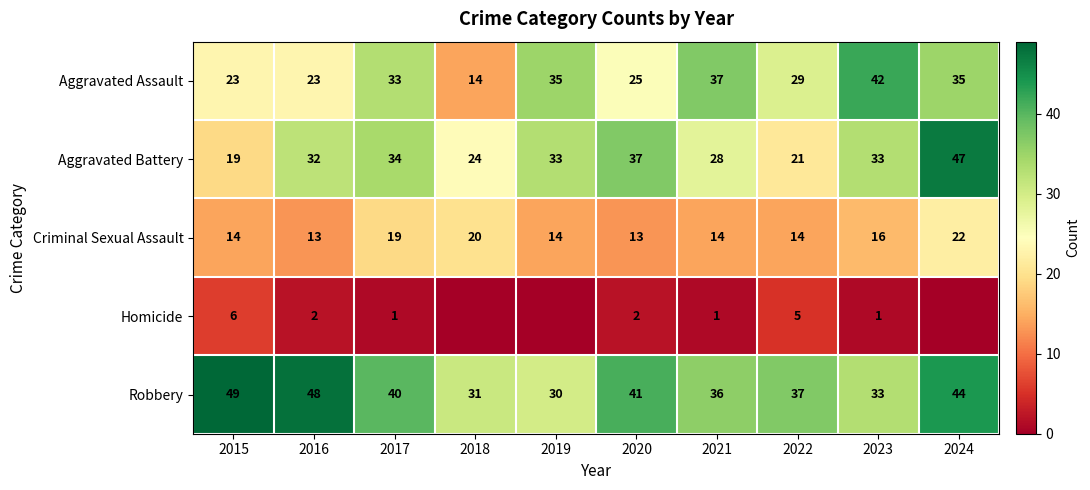

At 2020, list the series in order from smallest to largest.

Homicide, Criminal Sexual Assault, Aggravated Assault, Aggravated Battery, Robbery